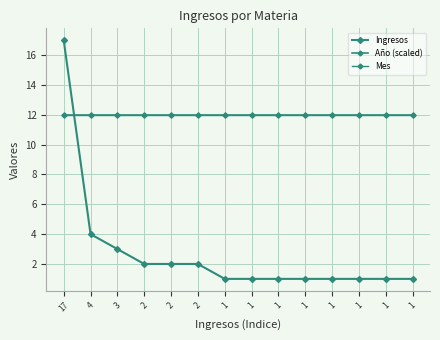

Does the chart display data point markers on the line(s)?

Yes